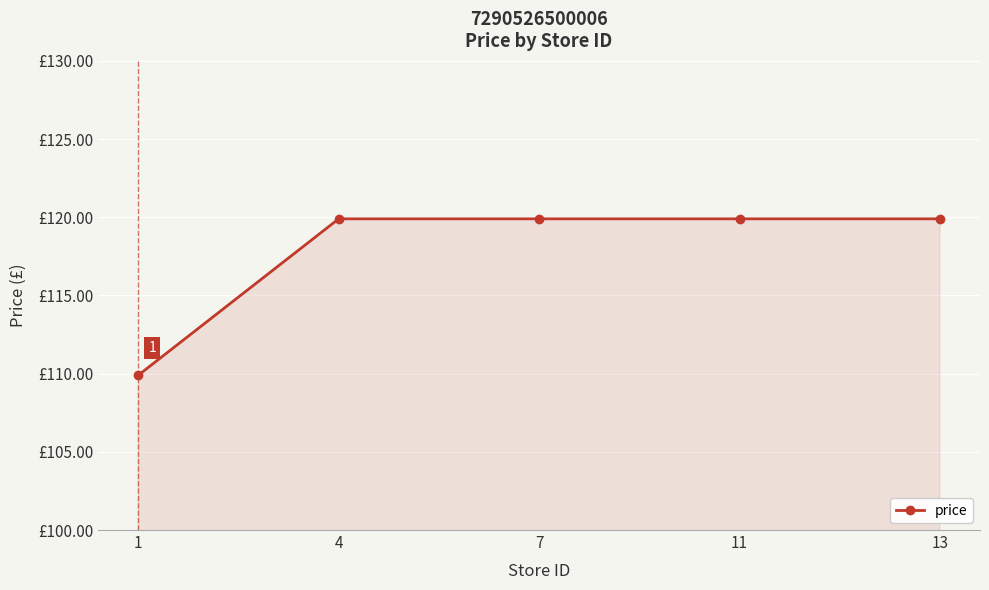

What is the value of the 1st point from the left?

109.9